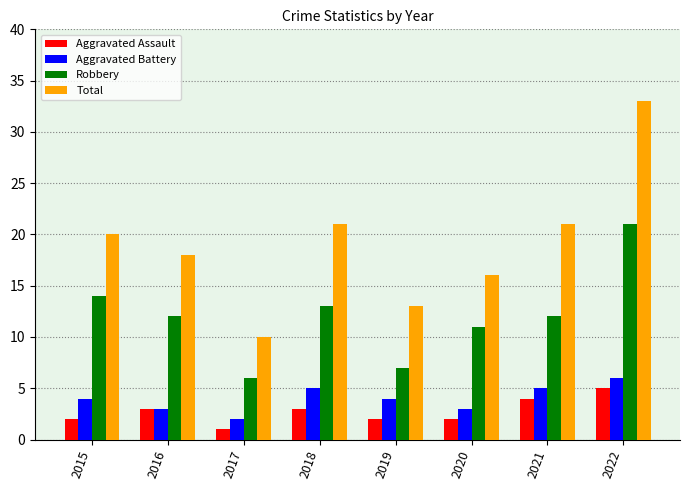

What is the difference between the maximum and minimum values in the Aggravated Battery series?

4